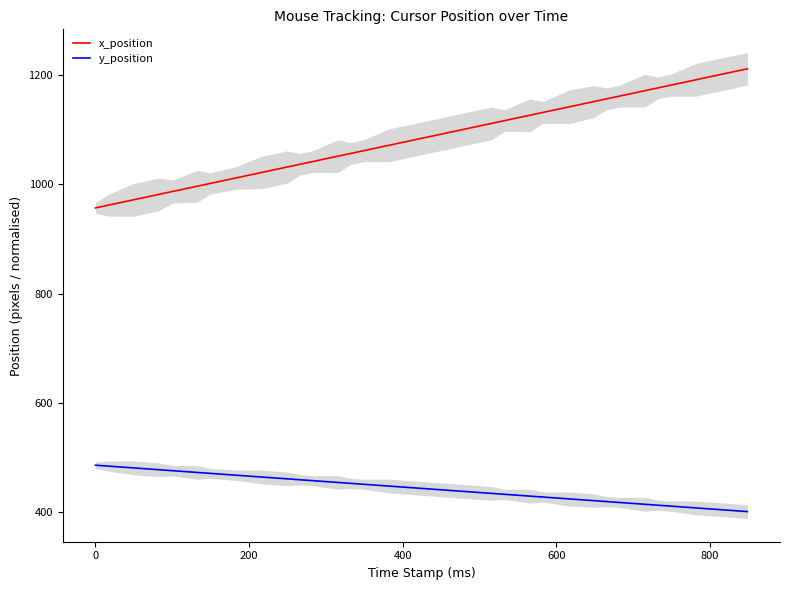

How many values in the x_position series exceed 1111?

20